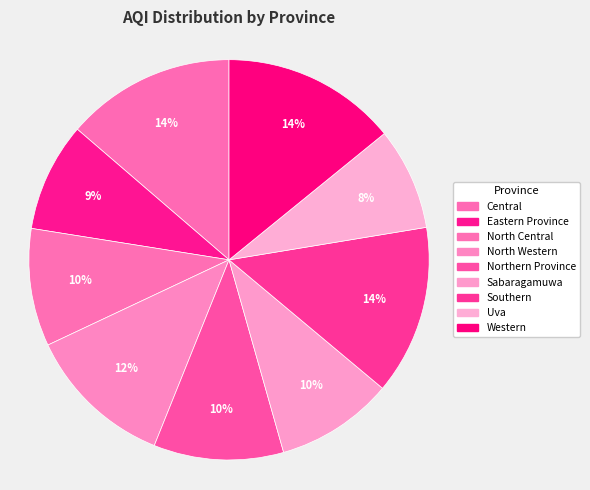

Which category has the smallest portion of the pie?

Uva